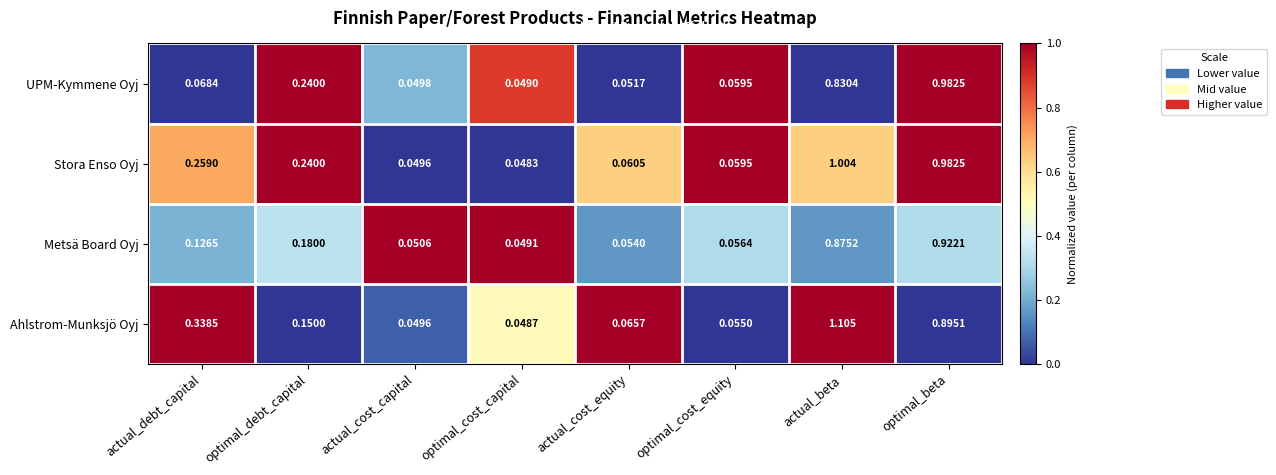

Which series has the widest spread of values?

Ahlstrom-Munksjö Oyj